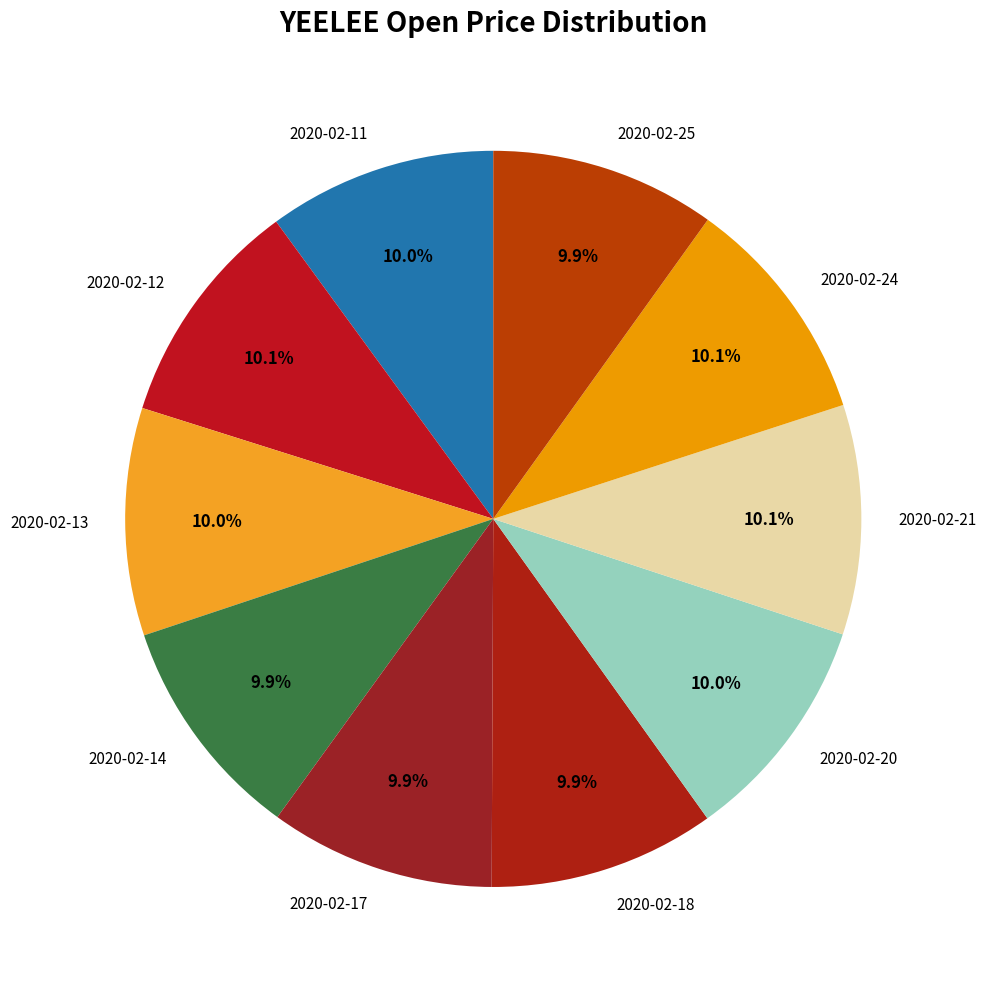

Is the sum of 2020-02-21 and 2020-02-25 greater than half?

No